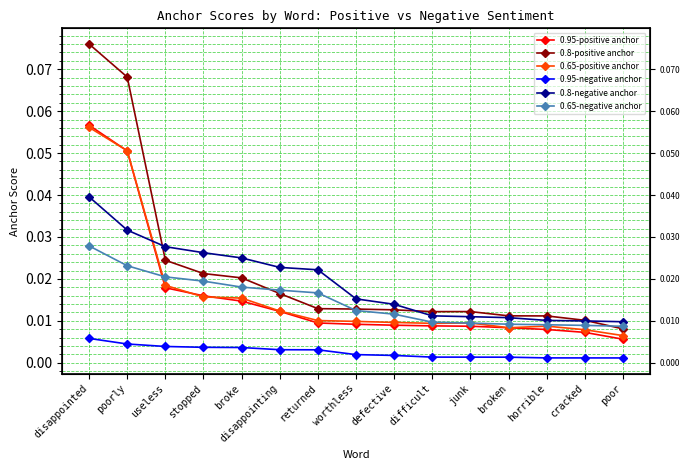

How many lines are shown in the chart?

6